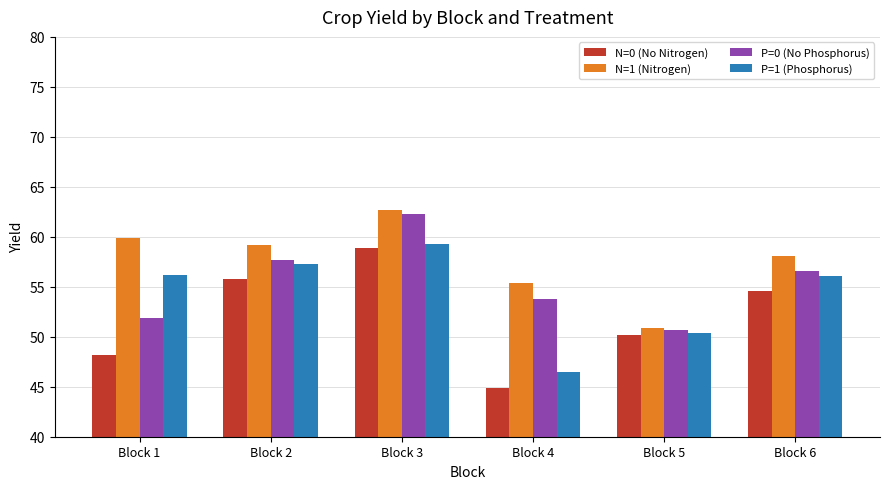

Between Block 2 and Block 3, which series saw the biggest shift?

P=0 (No Phosphorus)